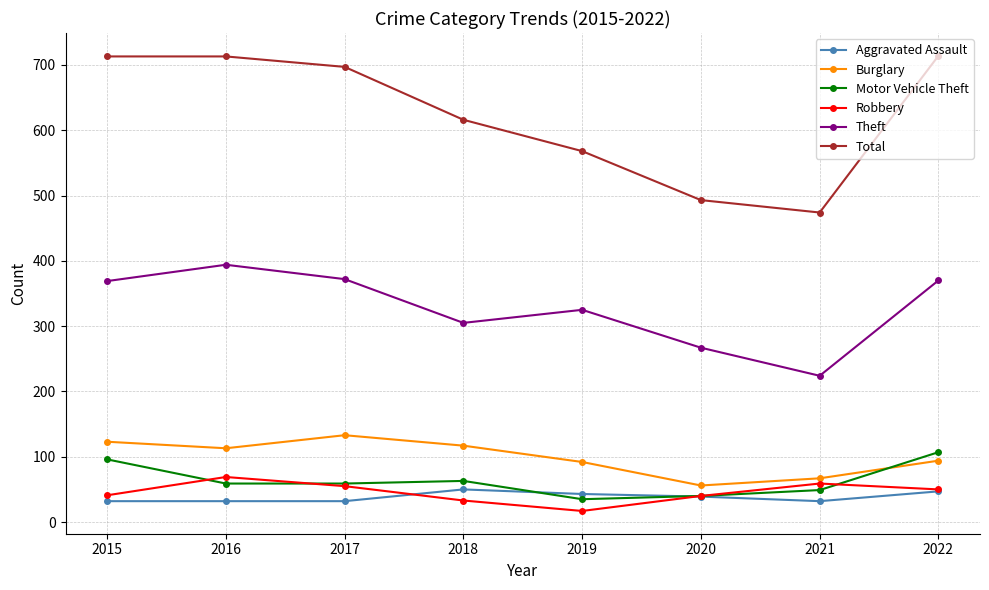

What is the greatest value displayed?

714